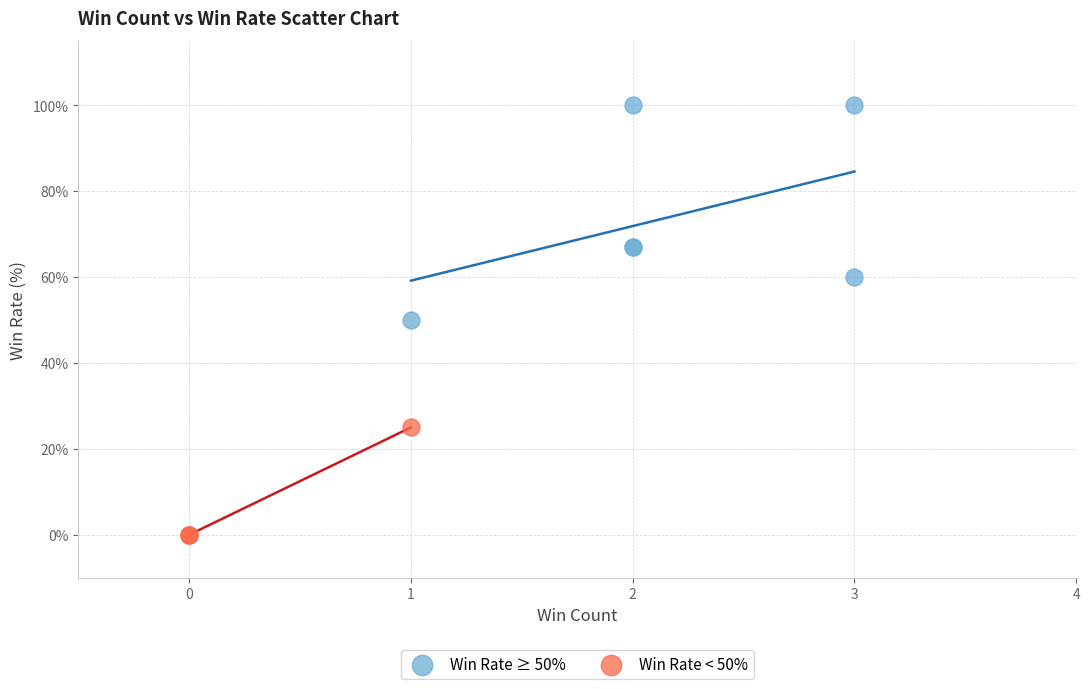

Which series reaches the maximum Y coordinate?

Win Rate ≥ 50%